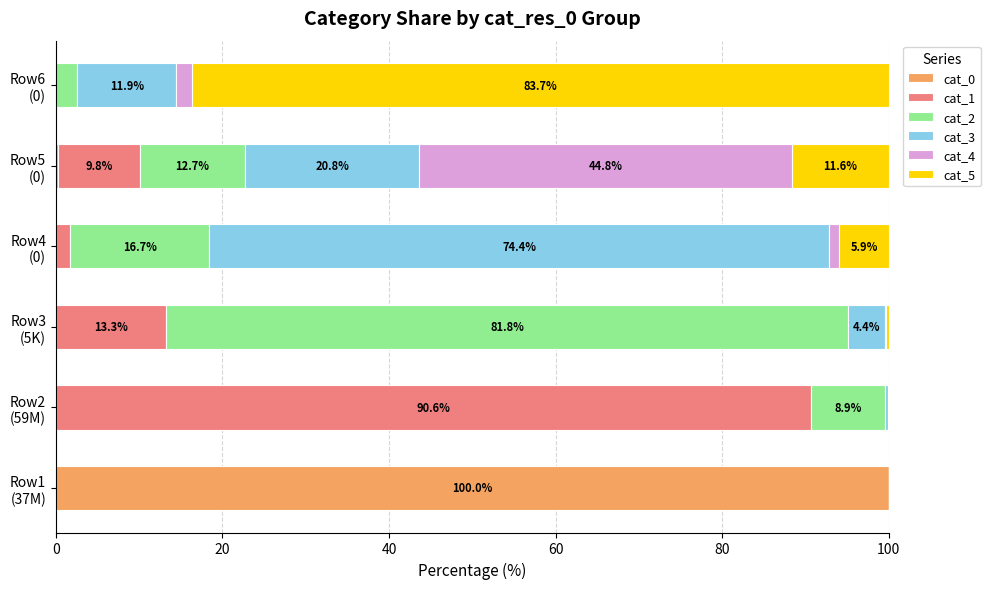

What is the sum of all cat_0 values?

100.3